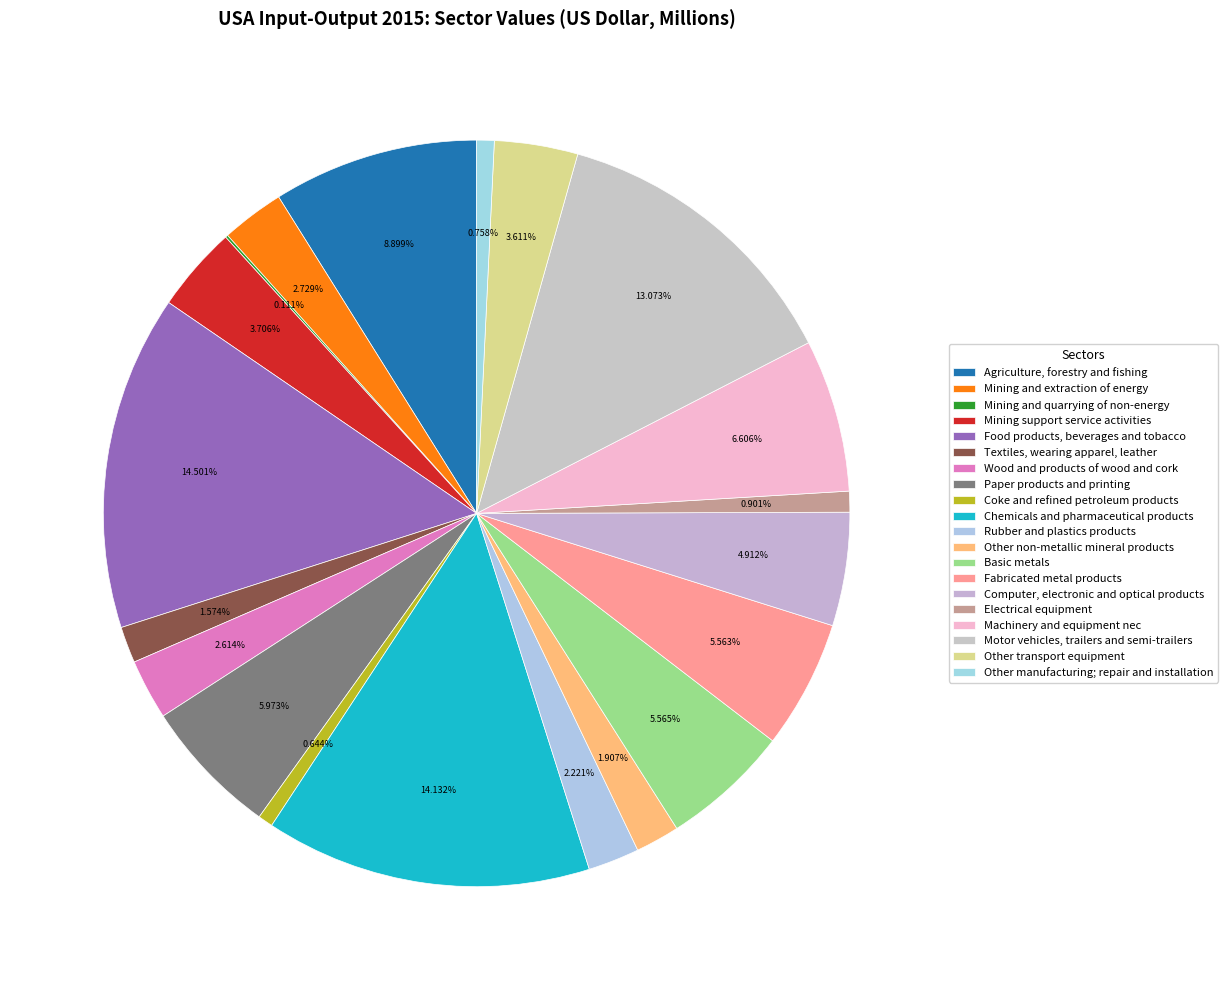

Is it true that Computer, electronic and optical products is 5% of the pie?

True